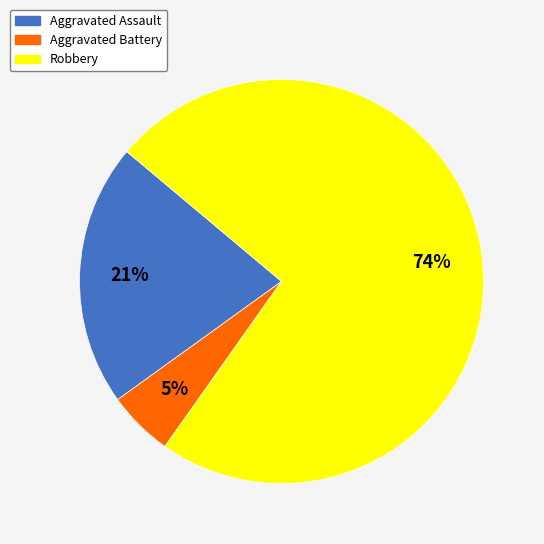

How many slices are in this pie chart?

3